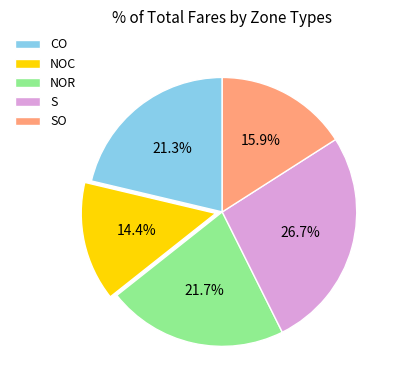

Is it true that SO is 10% of the pie?

False